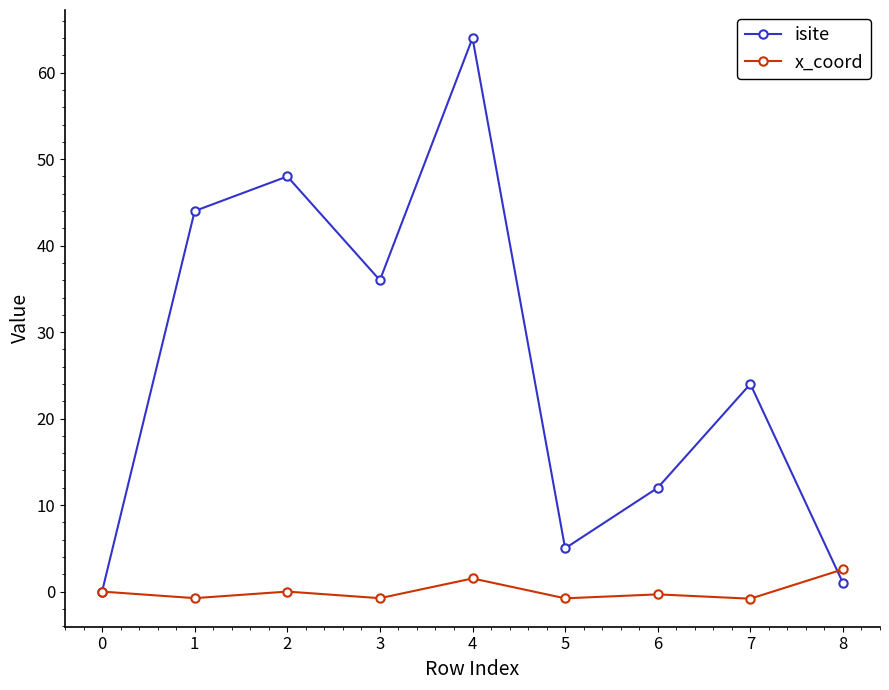

How many interior local peaks does the isite series have?

3